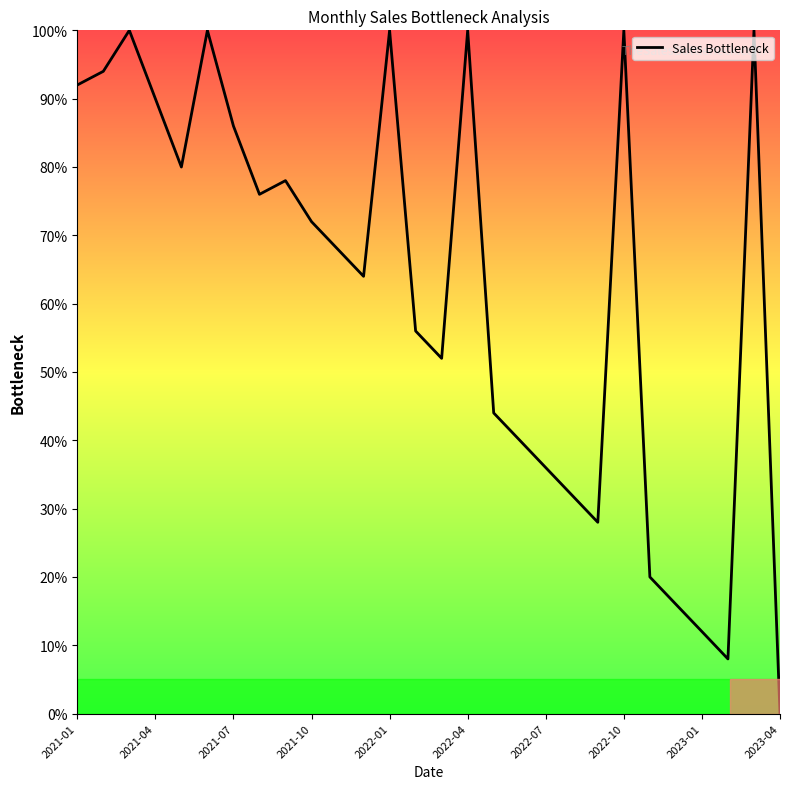

What is the difference between the maximum and minimum values?

100.0